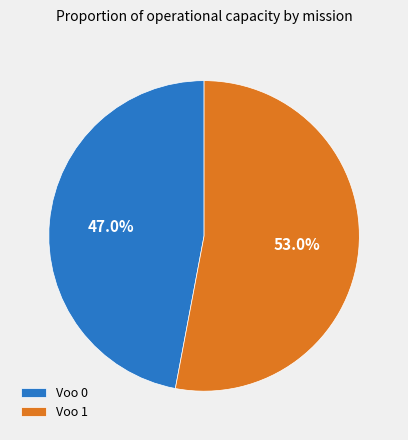

Rank the categories by value from lowest to highest.

Voo 0, Voo 1